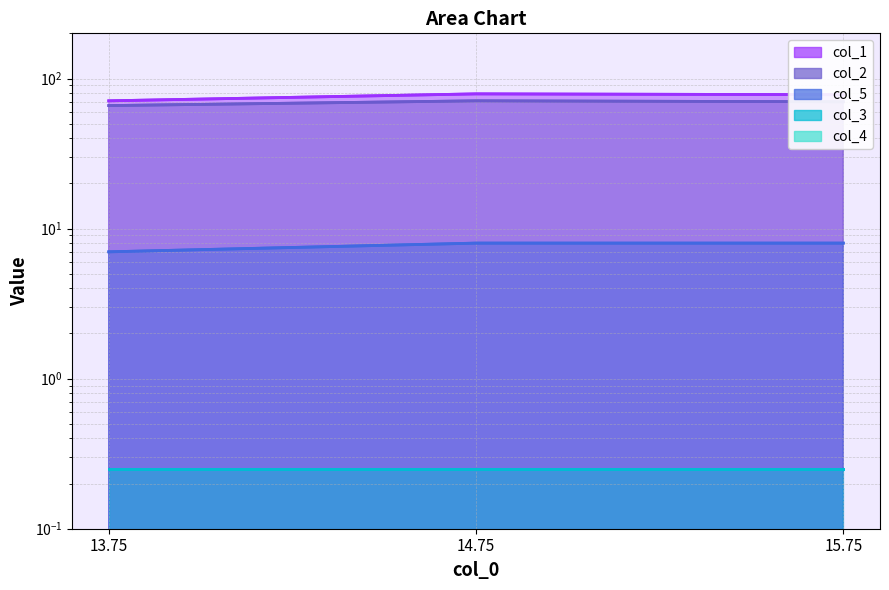

What is the minimum value for col_5?

7